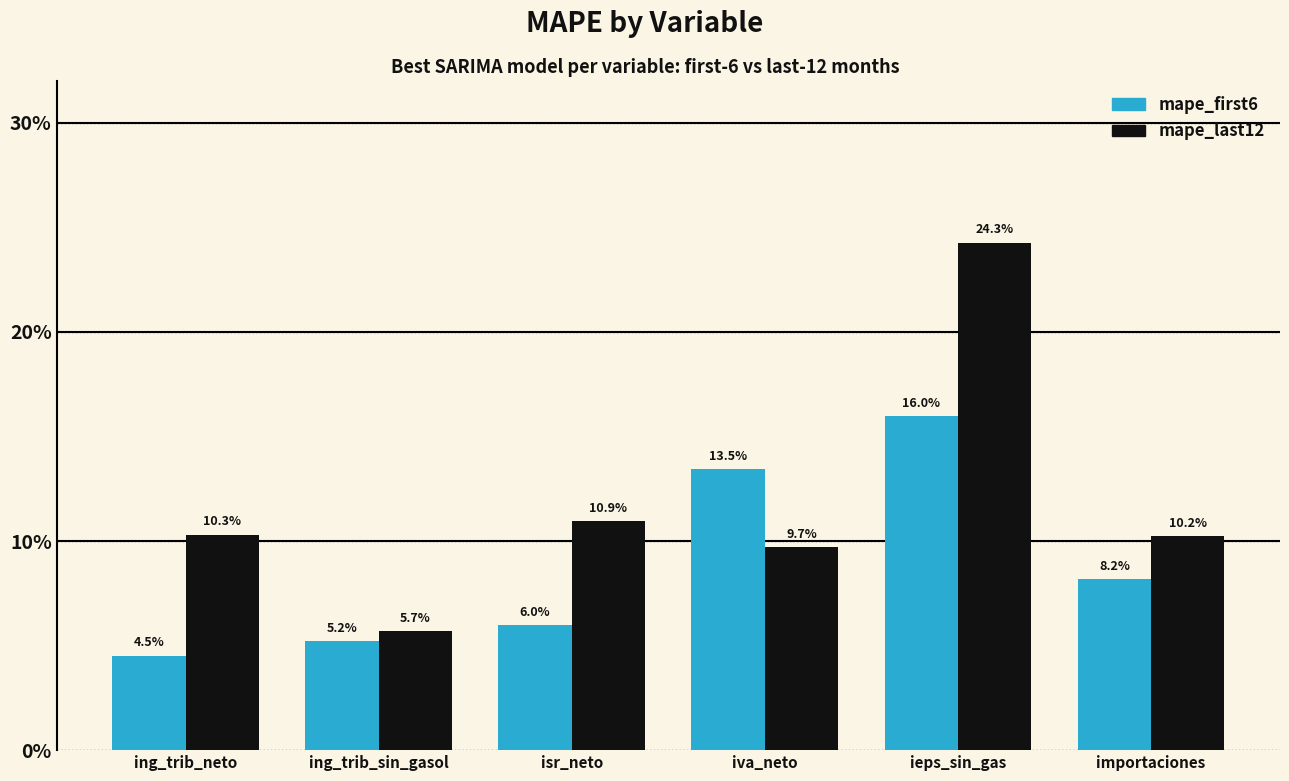

List the labels in order of mape_last12 value, largest first.

ieps_sin_gas, isr_neto, ing_trib_neto, importaciones, iva_neto, ing_trib_sin_gasol